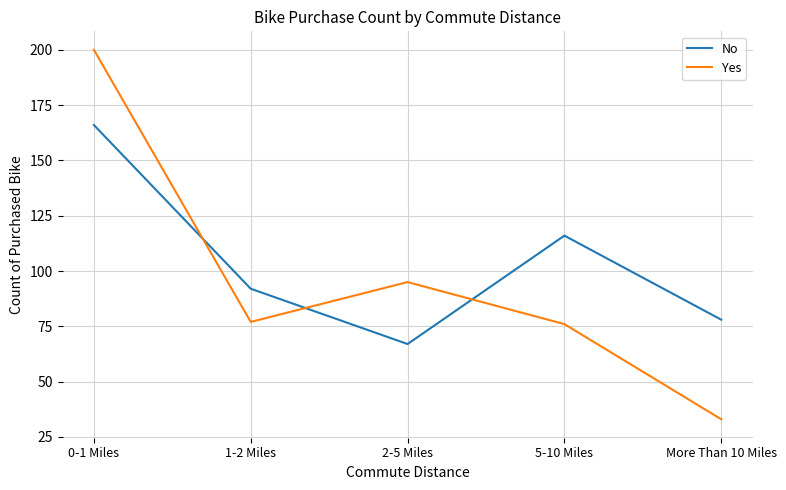

What position from the left is More Than 10 Miles?

5